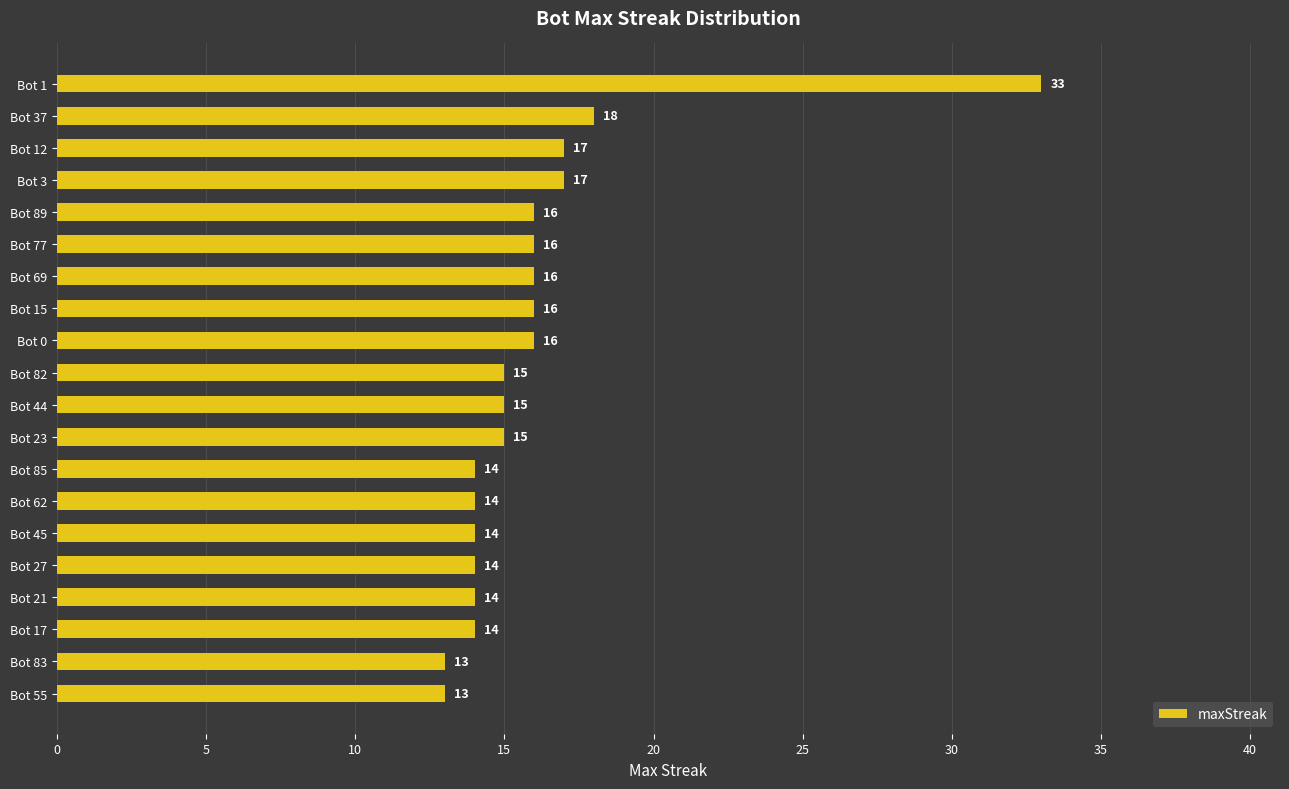

What is the label of the 6th bar from the bottom?

Bot 45